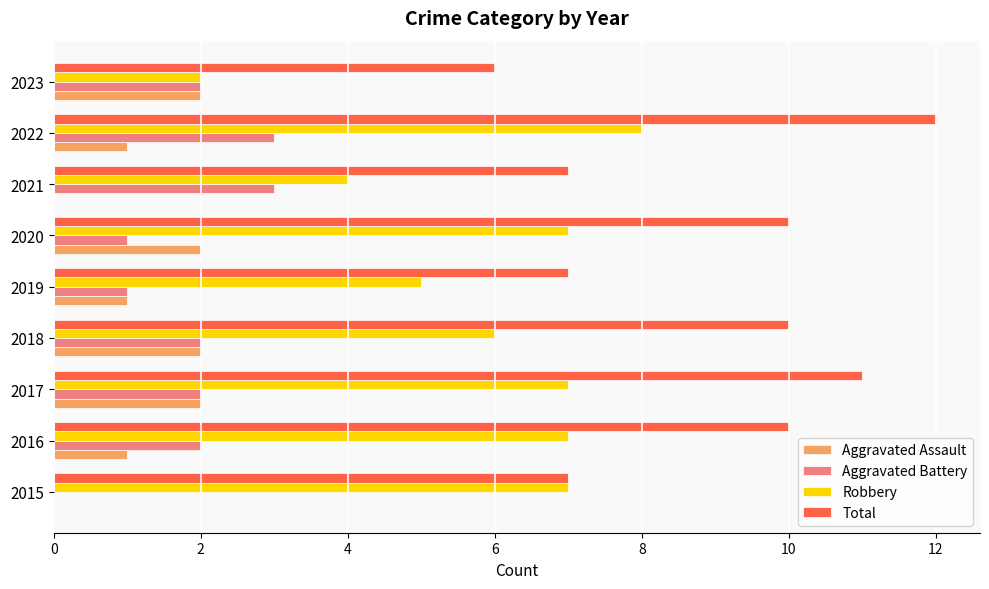

What is the highest value of the Aggravated Battery series?

3